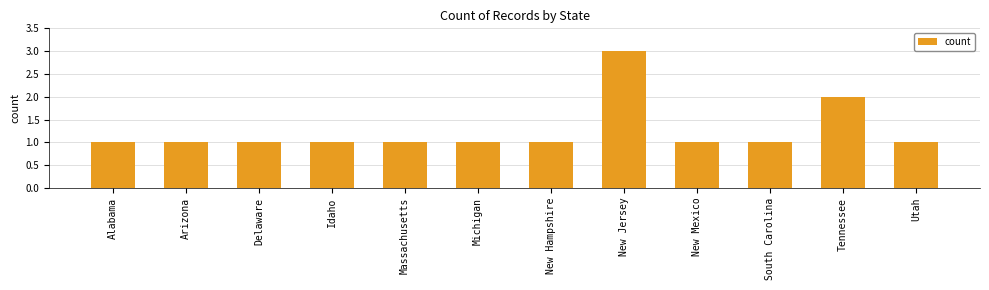

How many values are between 1 and 2?

11